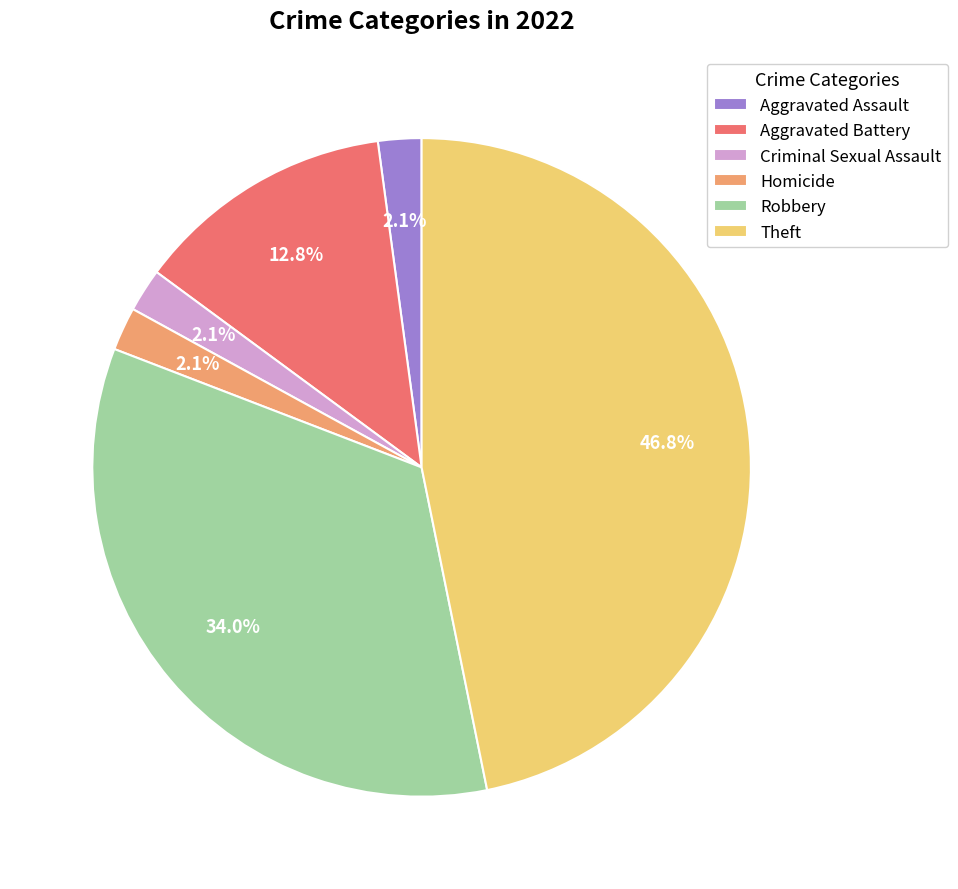

Does Robbery account for over 50% of the chart?

No